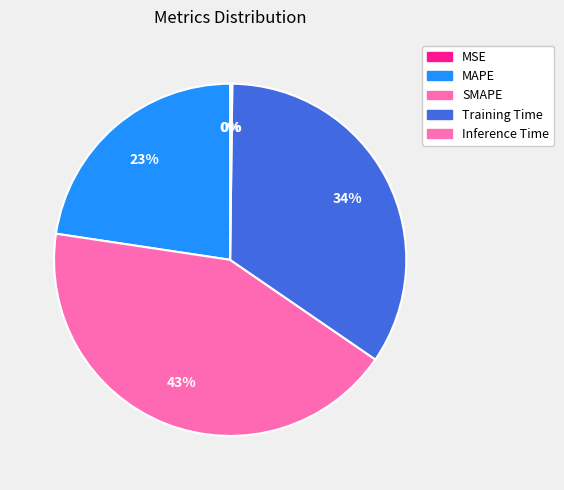

How many segments does this pie chart have?

5